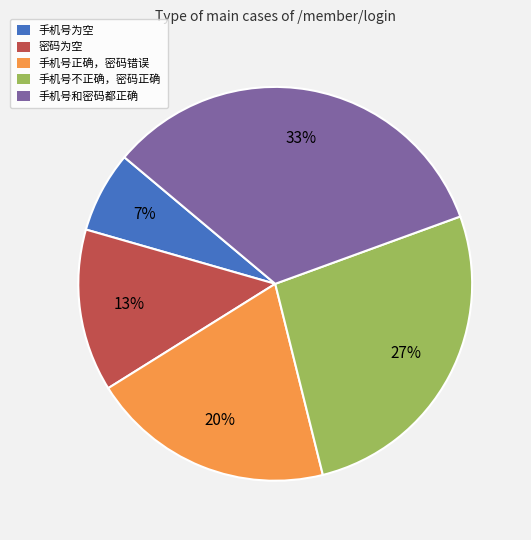

Approximately how many times larger is the value at 密码为空 compared to 手机号正确，密码错误?

0.7